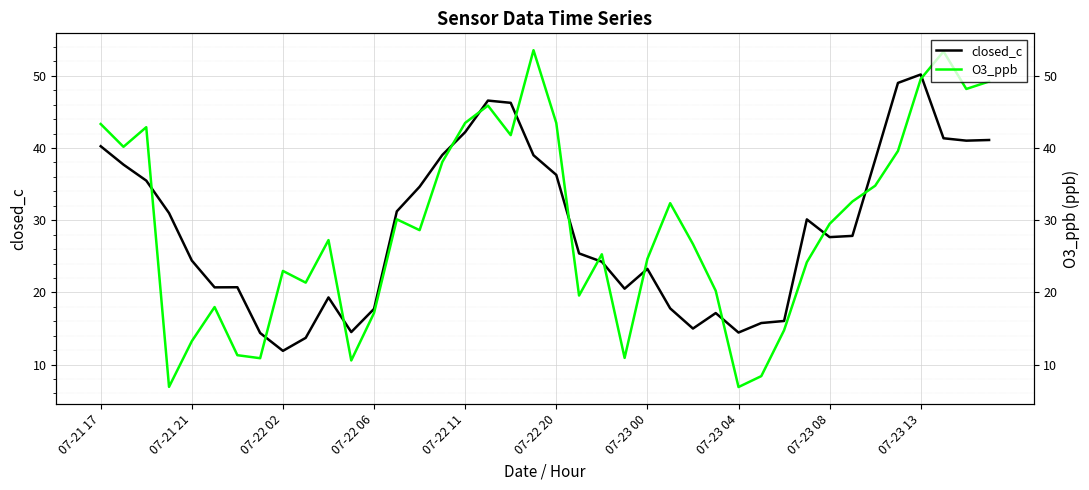

What is the greatest value displayed?

53.6